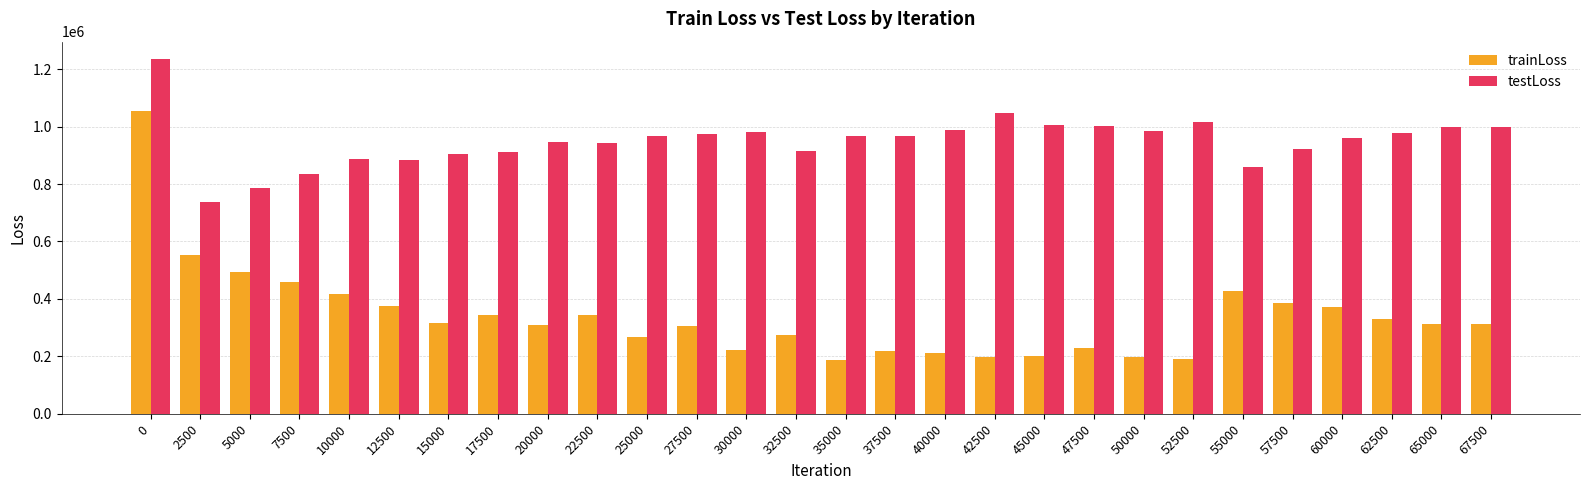

At 15000, list the series in order from largest to smallest.

testLoss, trainLoss